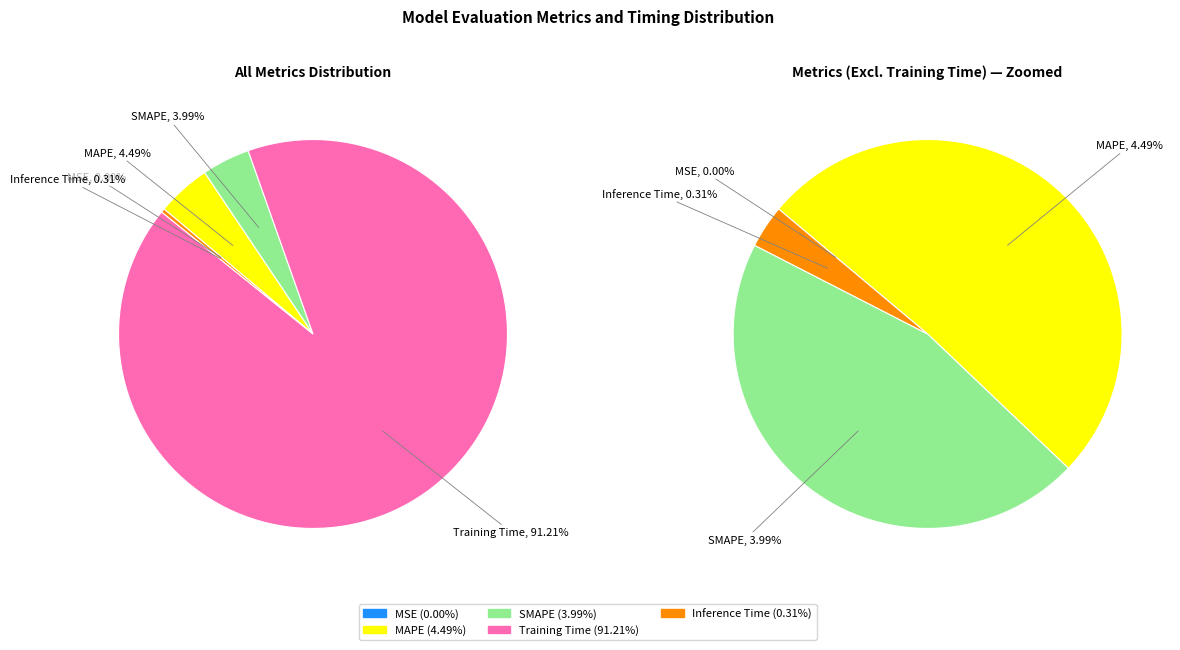

What is the majority slice?

Training Time